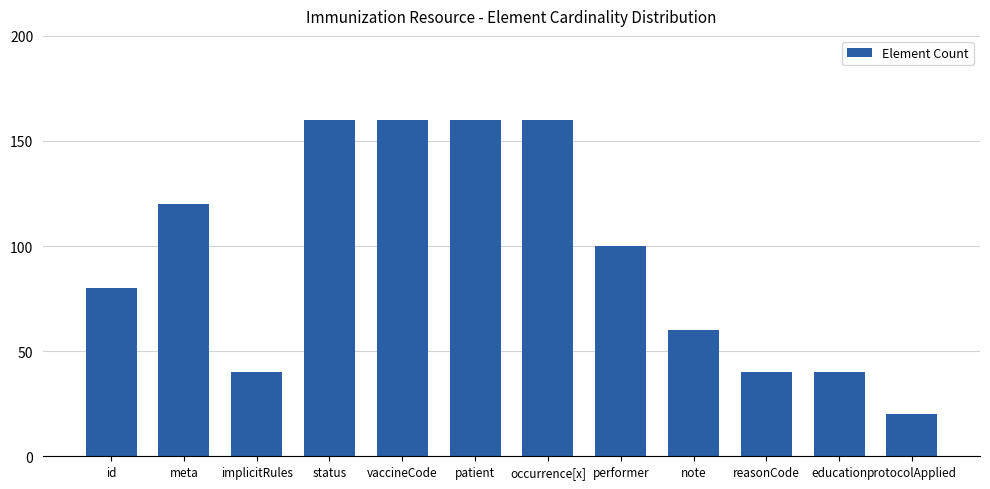

What is the label of the 2nd bar from the left?

meta